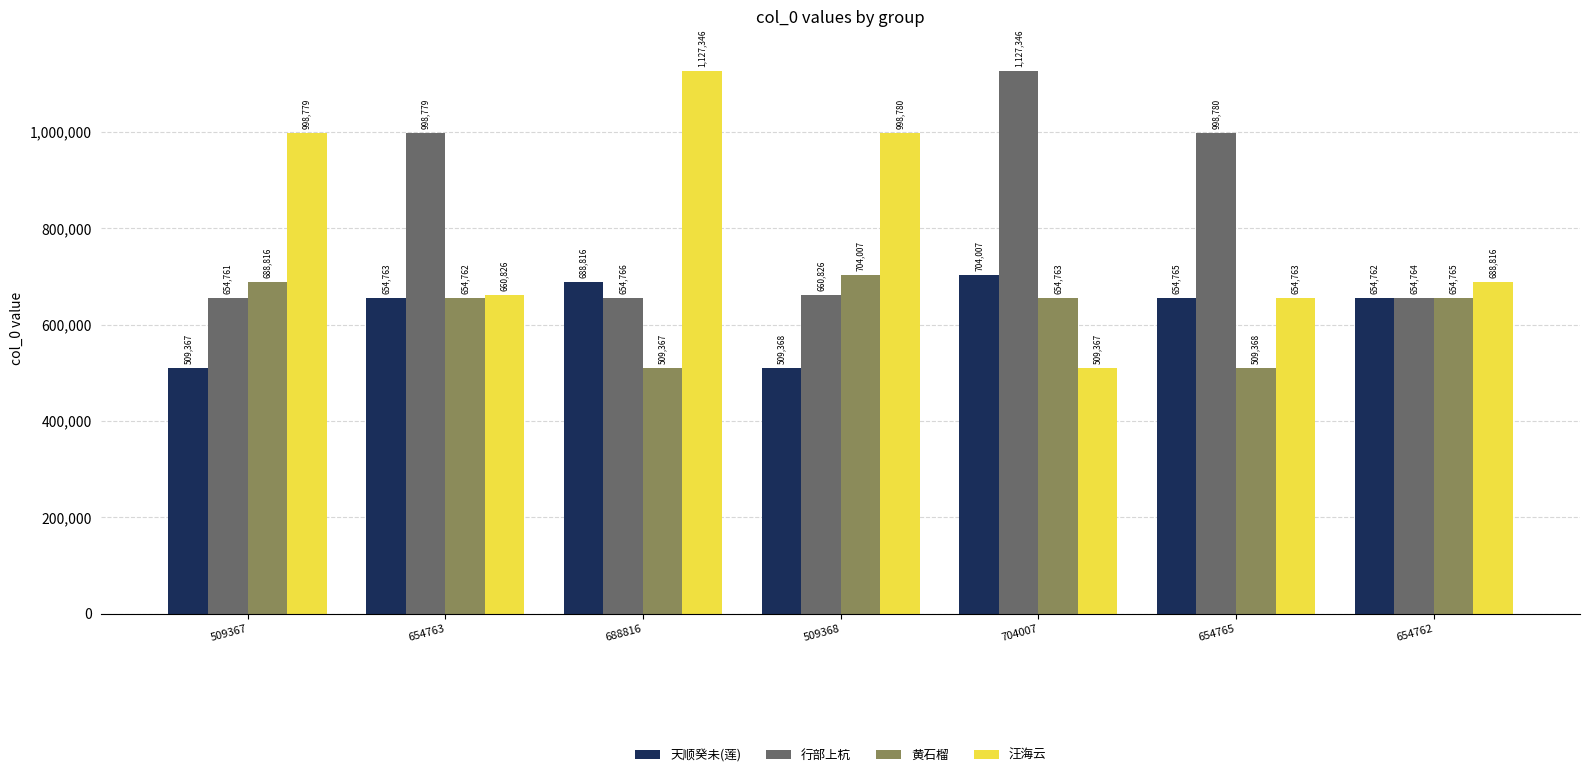

Reading left to right, what are all the values shown in this chart?

天顺癸未(莲): 509367=509367	654763=654763	688816=688816	509368=509368	704007=704007	654765=654765	654762=654762
行部上杭: 509367=654761	654763=998779	688816=654766	509368=660826	704007=1127346	654765=998780	654762=654764
黄石榴: 509367=688816	654763=654762	688816=509367	509368=704007	704007=654763	654765=509368	654762=654765
汪海云: 509367=998779	654763=660826	688816=1127346	509368=998780	704007=509367	654765=654763	654762=688816